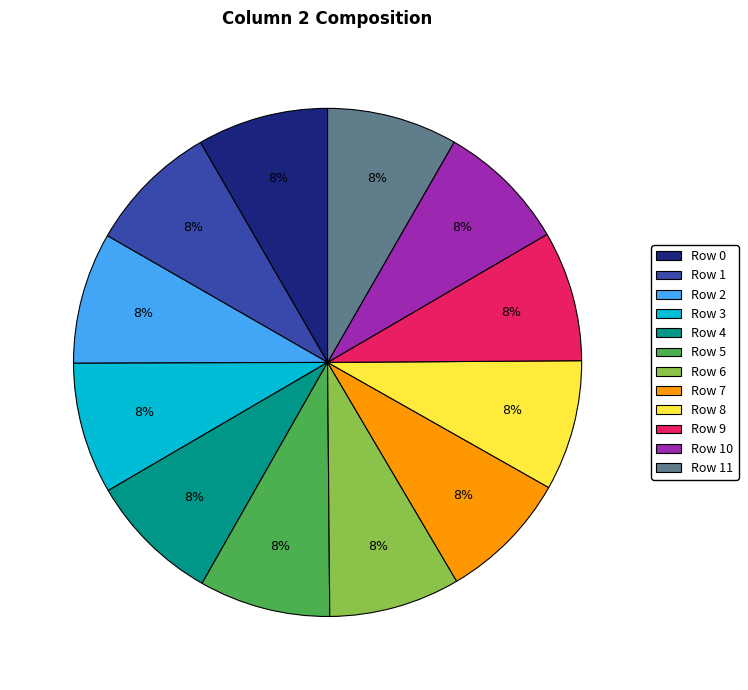

How many slices are in this pie chart?

12